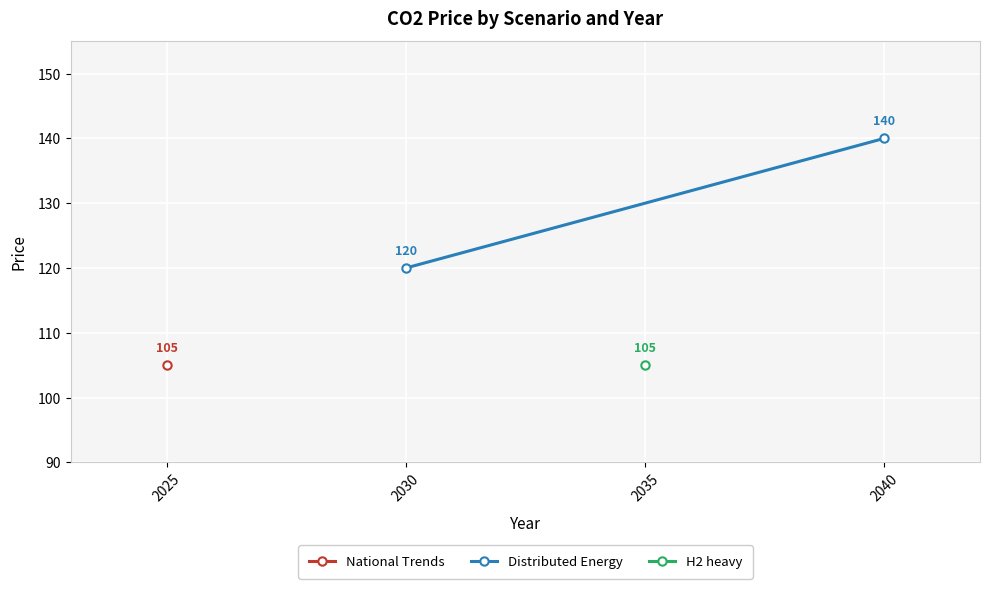

How many lines are shown in the chart?

1